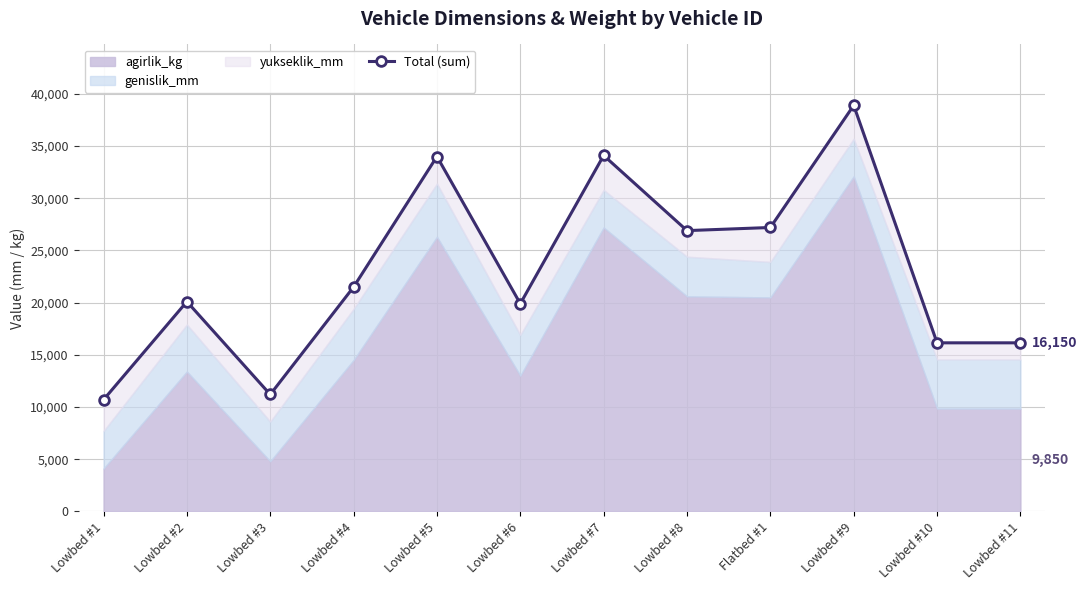

True or false: the data shows 16150 at Lowbed #10.

True